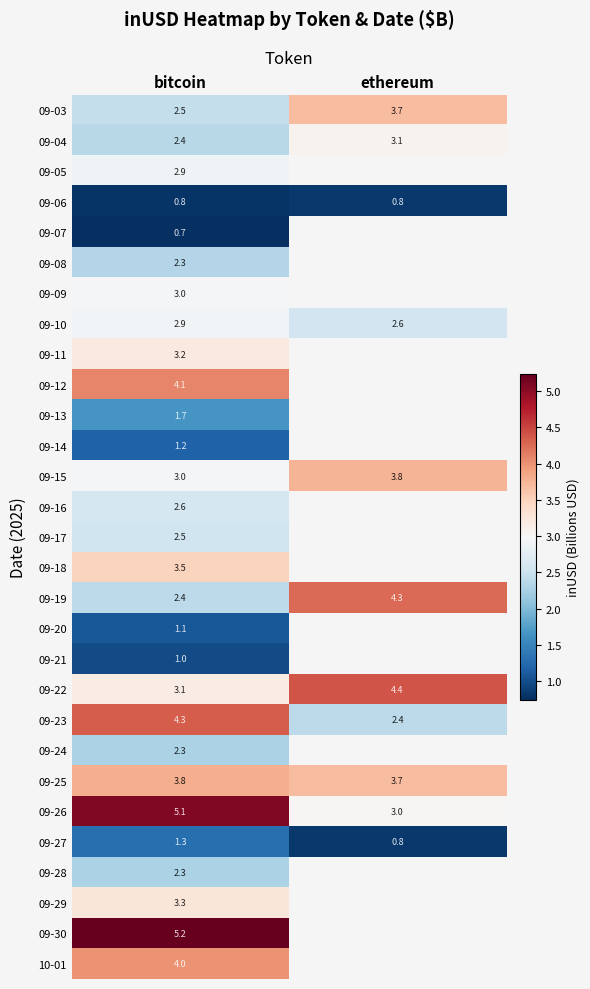

What is the highest value of the 09-25 series?

3.8